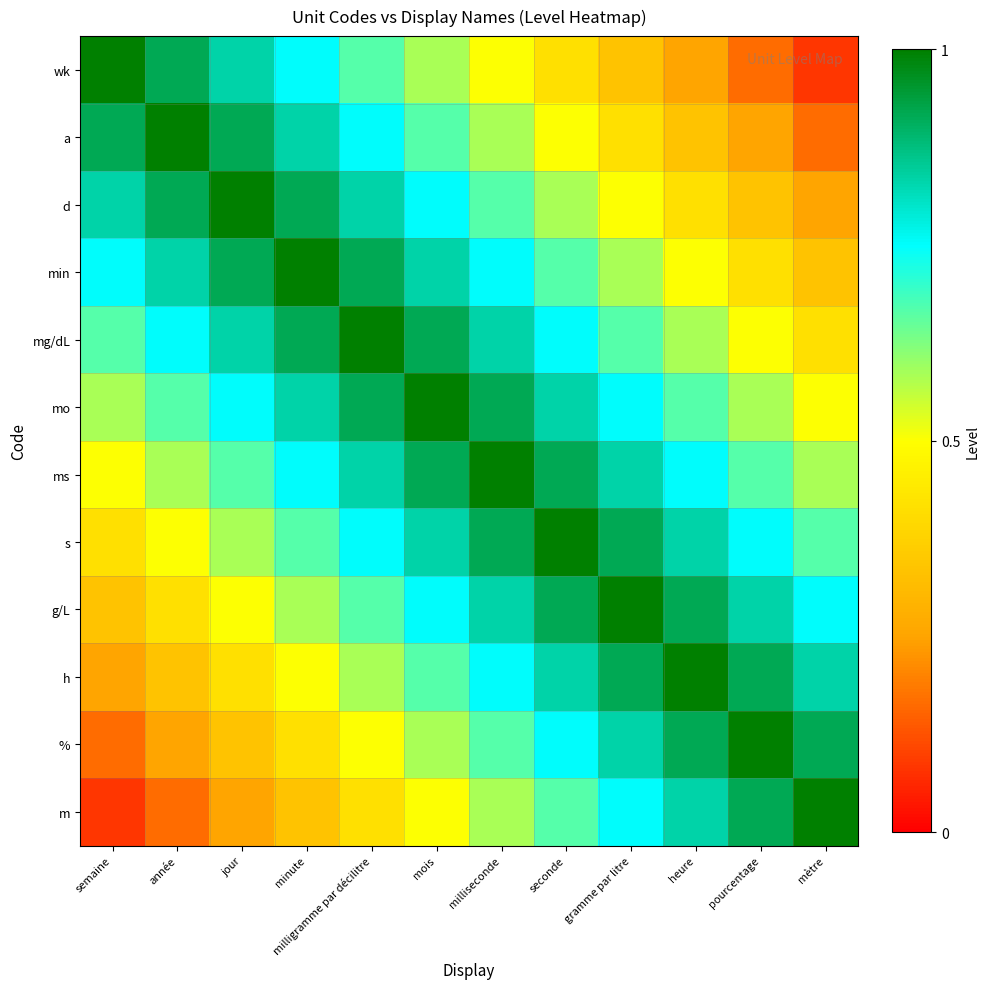

At which category is the sum across all series the highest?

mois